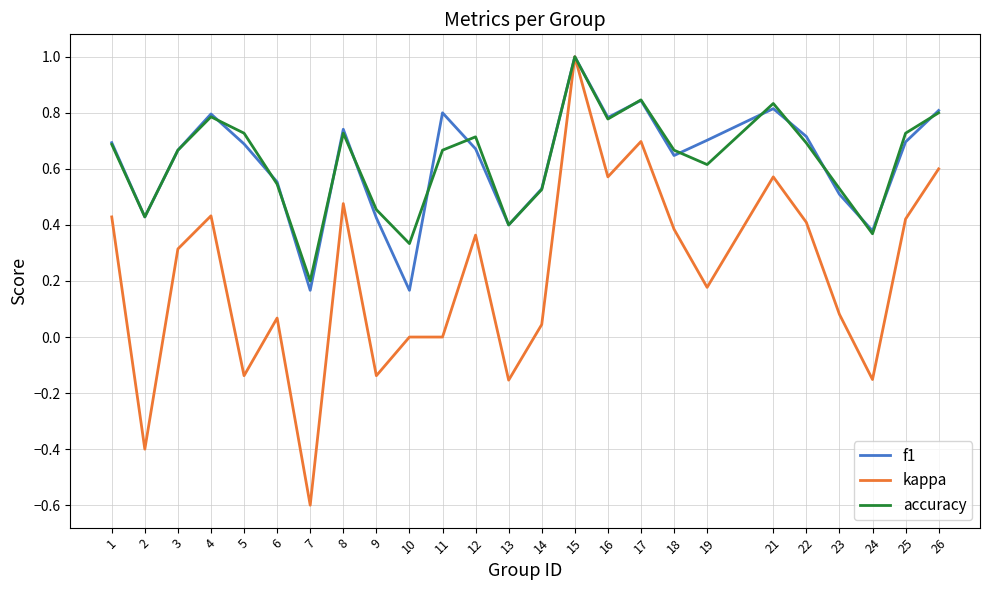

How many f1 values are between 0 and 1?

25